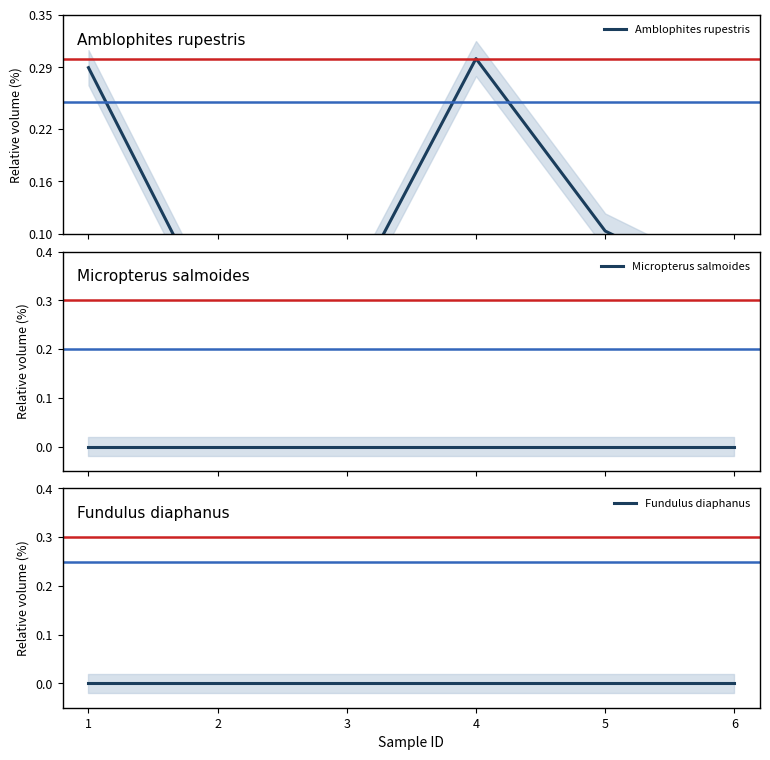

Rank the series by their maximum value, from lowest to highest.

Micropterus salmoides, Fundulus diaphanus, Amblophites rupestris